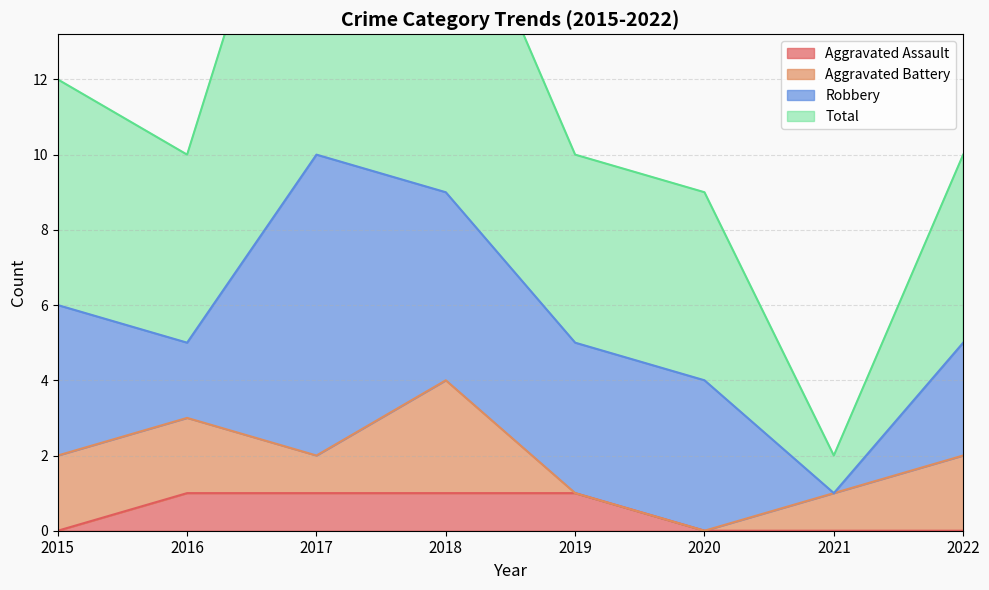

What is the difference between the maximum and minimum values in the Aggravated Assault series?

1